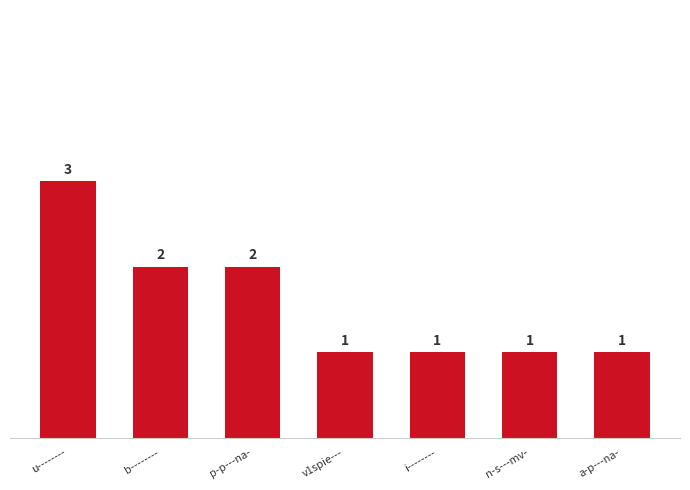

What is the label of the 4th bar from the right?

v1spie---